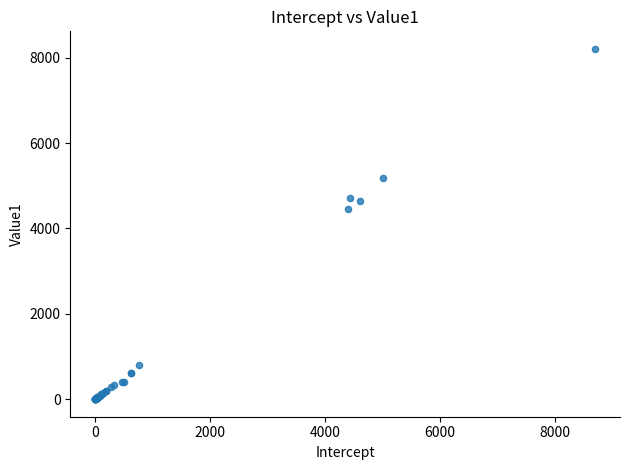

What Y value in the scatter plot is closest to 4104?

4448.5